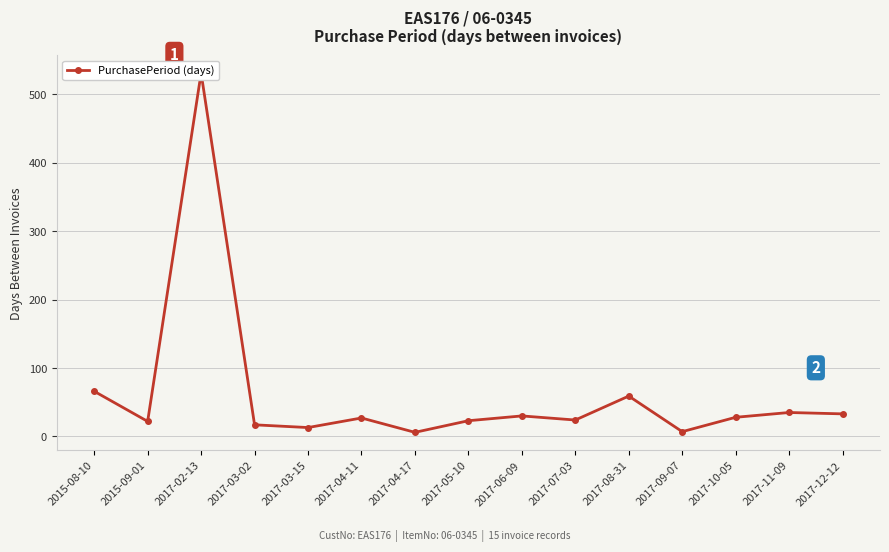

What is the difference between the maximum and minimum values?

525